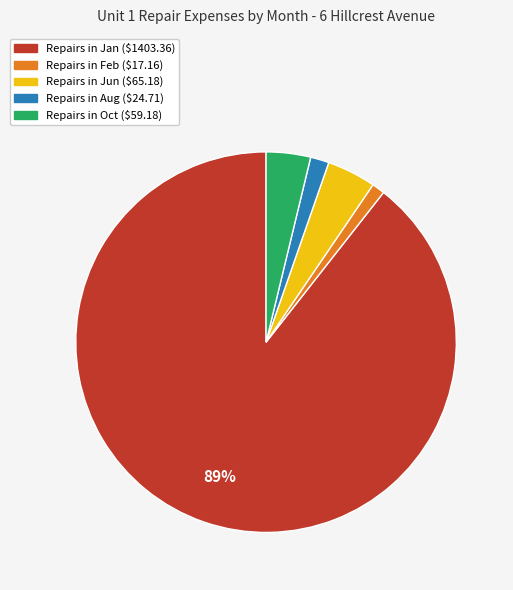

To the nearest percent, what is the difference between the largest and smallest slice percentages?

88%